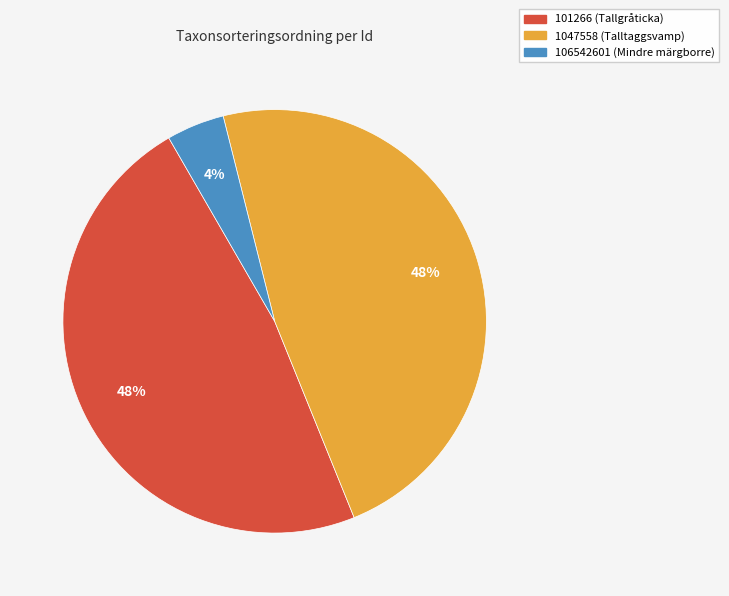

To the nearest percent, what portion does 101266 (Tallgråticka) represent?

48%